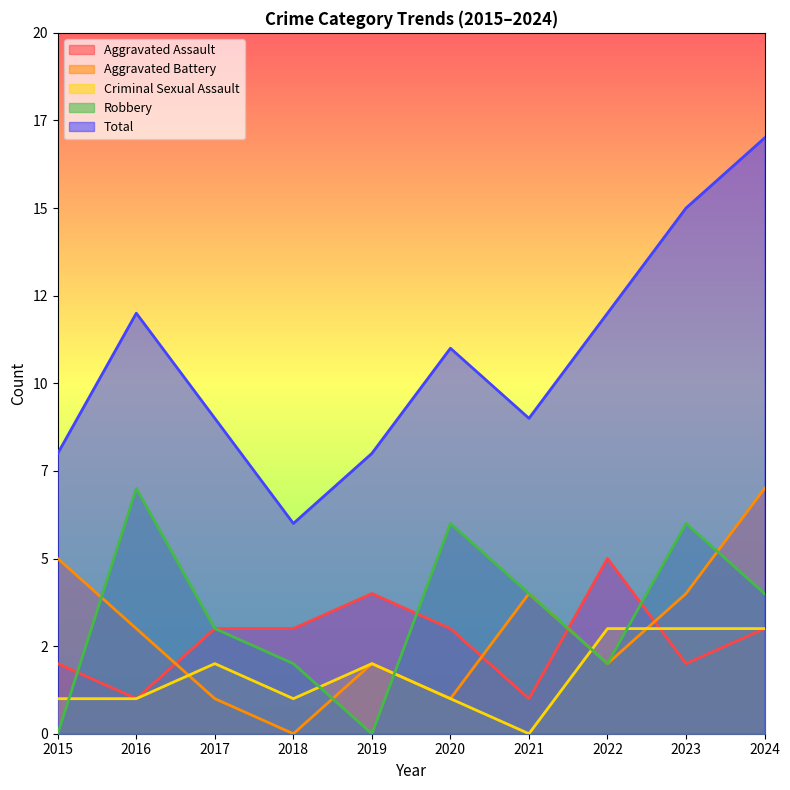

The value of Aggravated Battery at 2021 is 4. True or false?

True